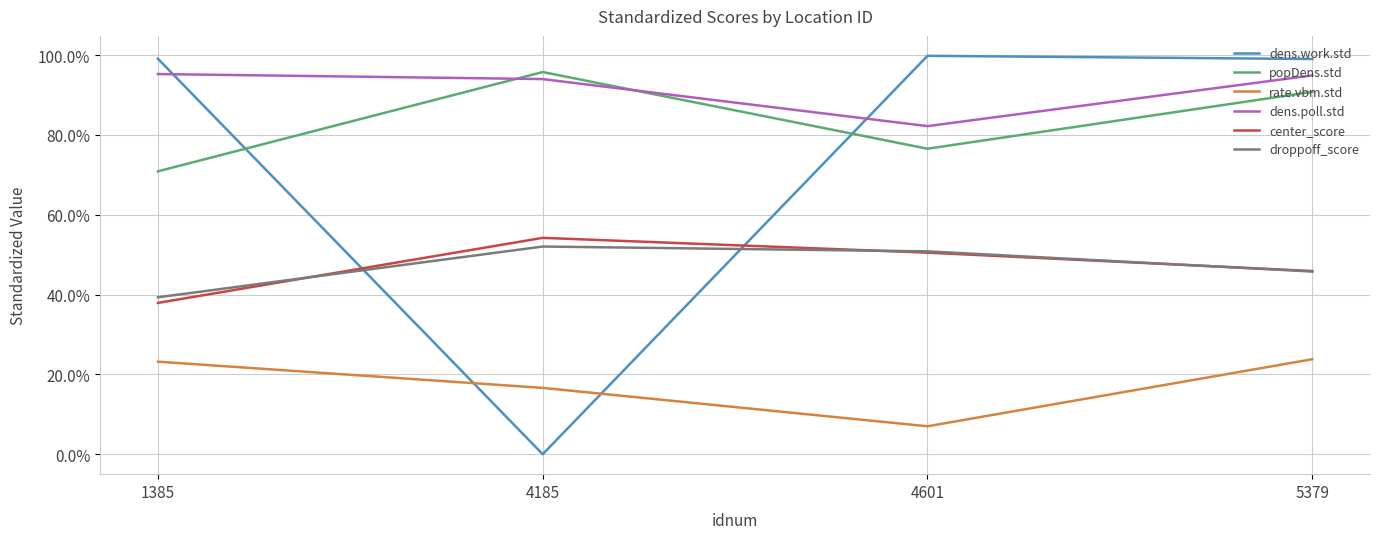

Where is center_score nearest to the value 0?

1385